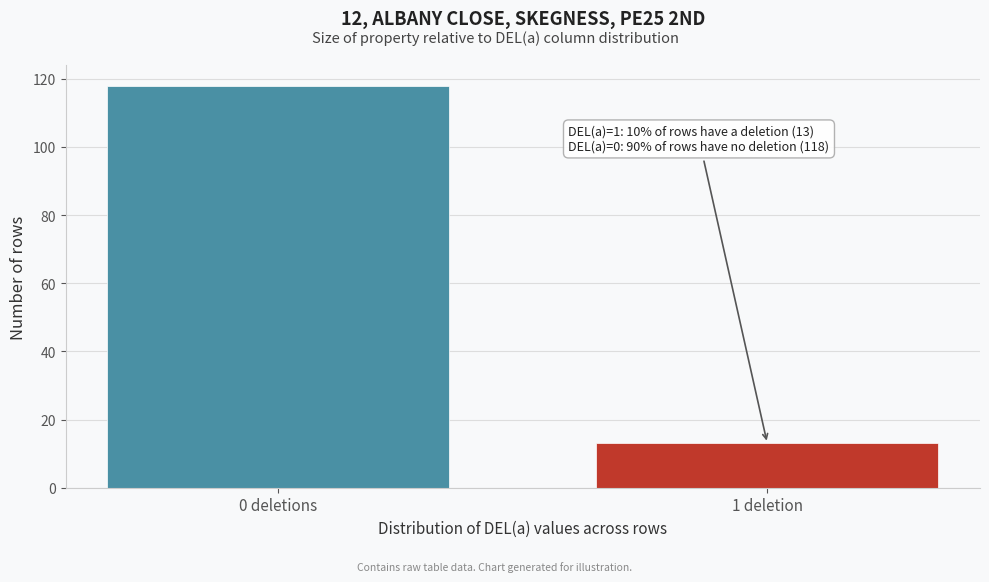

Reading left to right, what are all the values shown in this chart?

118	13